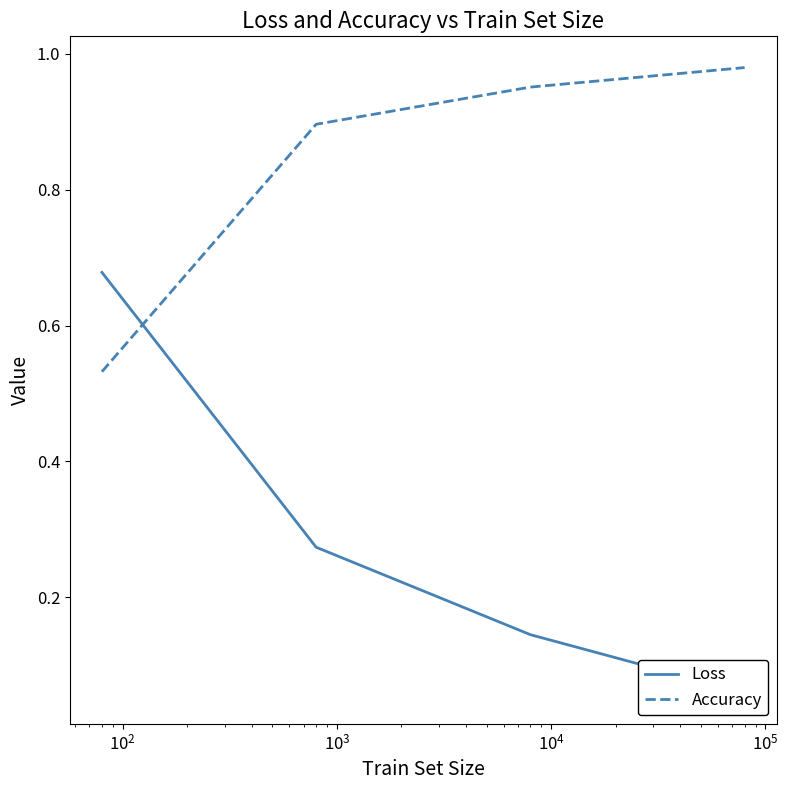

True or false: Accuracy and Loss cross at least once.

True